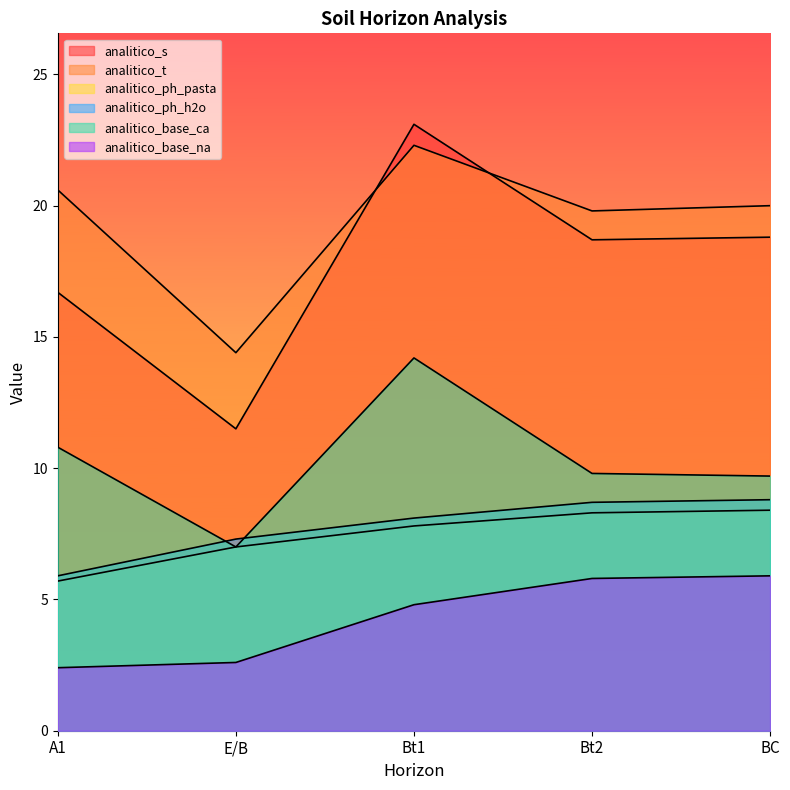

At which category does the chart reach its peak across all series?

Bt1